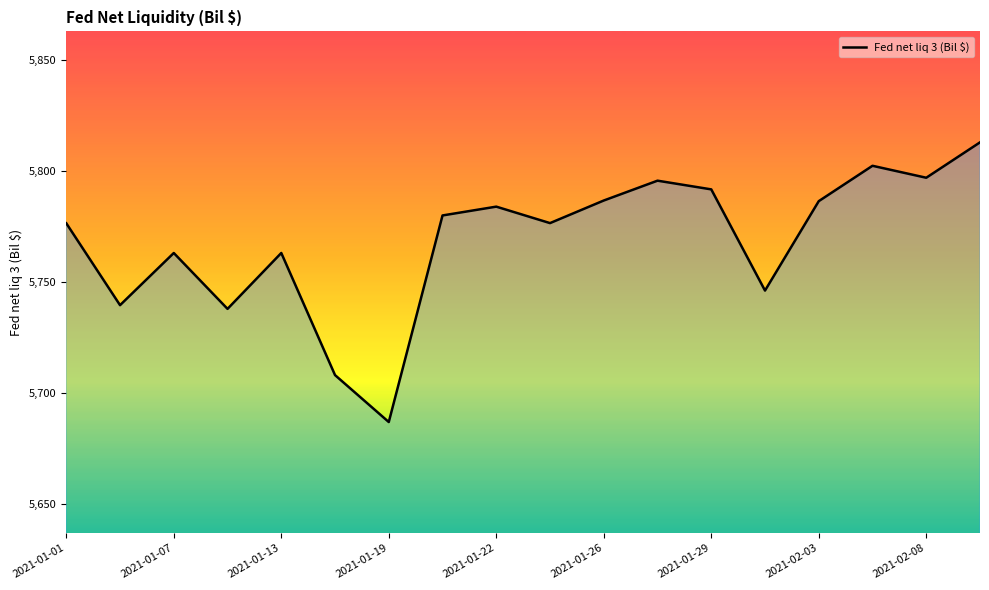

What is the maximum value shown in the chart?

5812.9